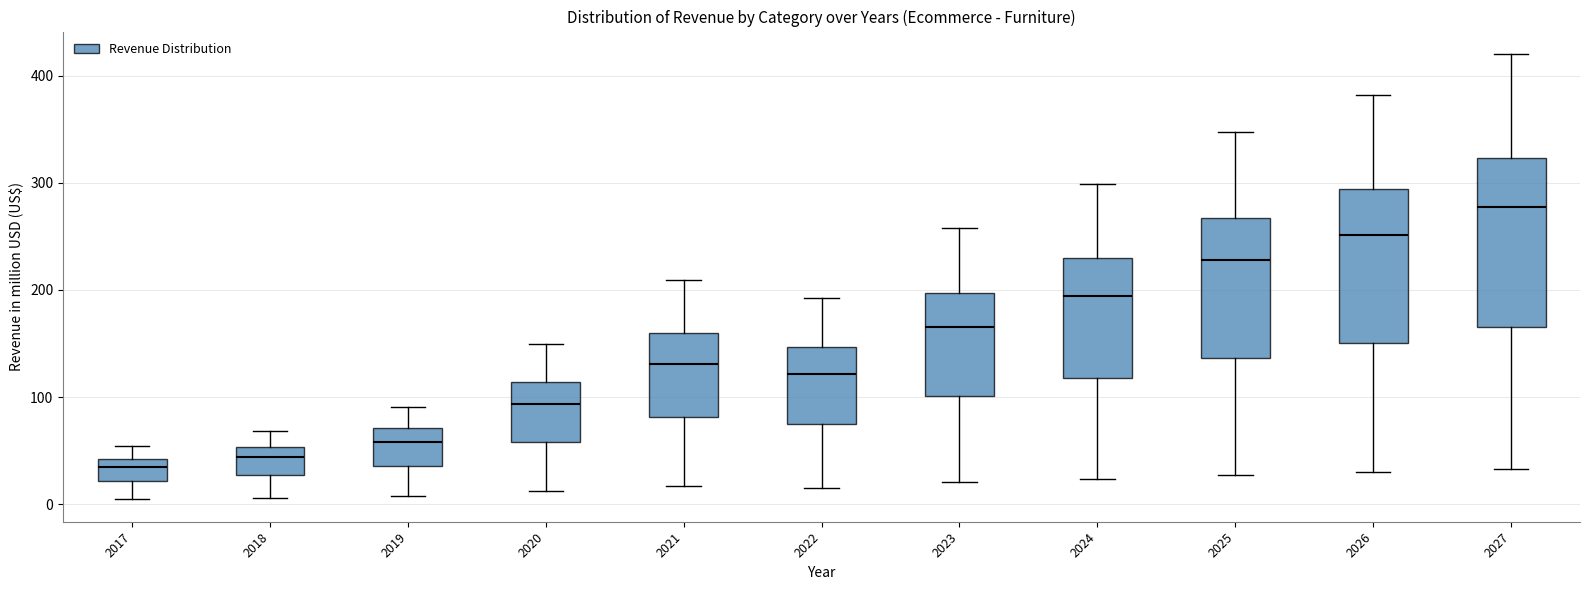

Comparing the boxes themselves (not the whiskers), which one is the tallest?

2027